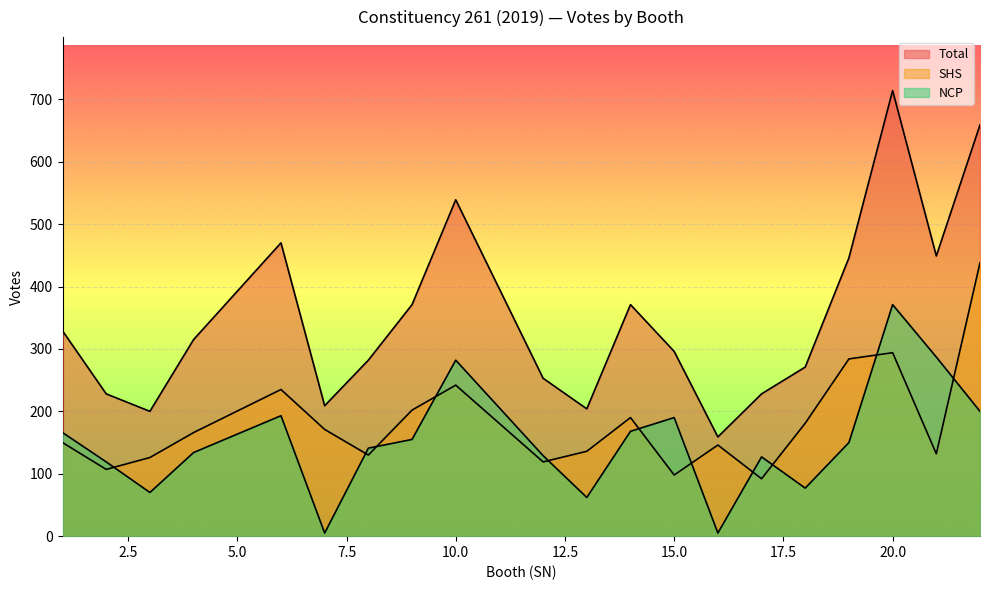

What is the lowest value of the SHS series?

92